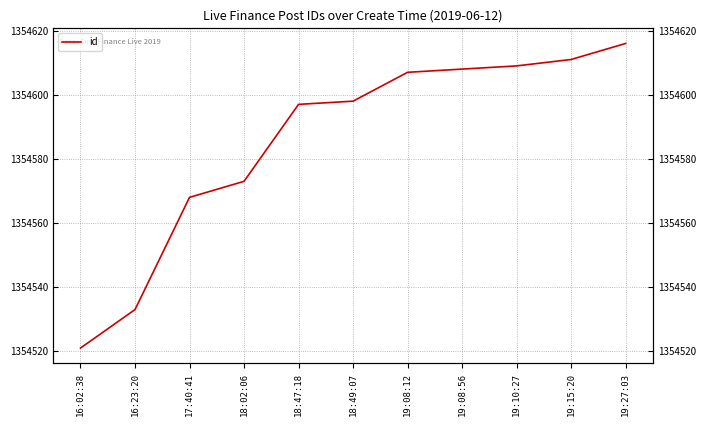

Which category has the lowest value across all series?

16:02:38